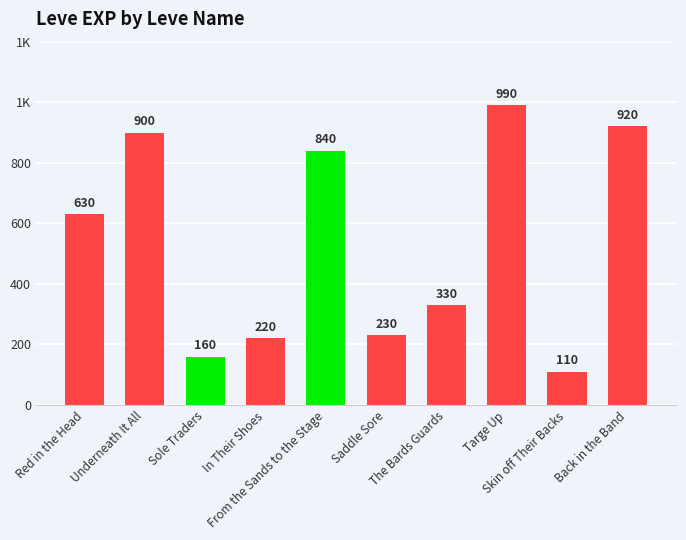

What is the label of the 1st bar from the right?

Back in the Band